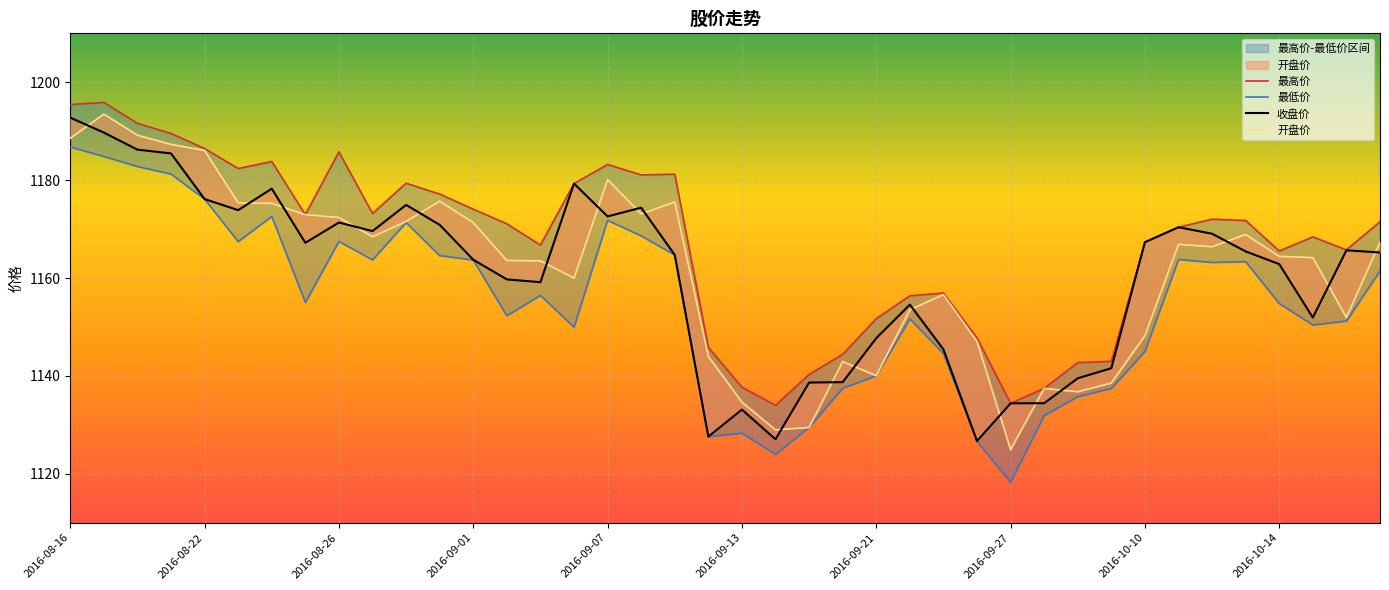

What is the difference between the 最低价 values at 2016-10-18 and 2016-09-28?

19.3